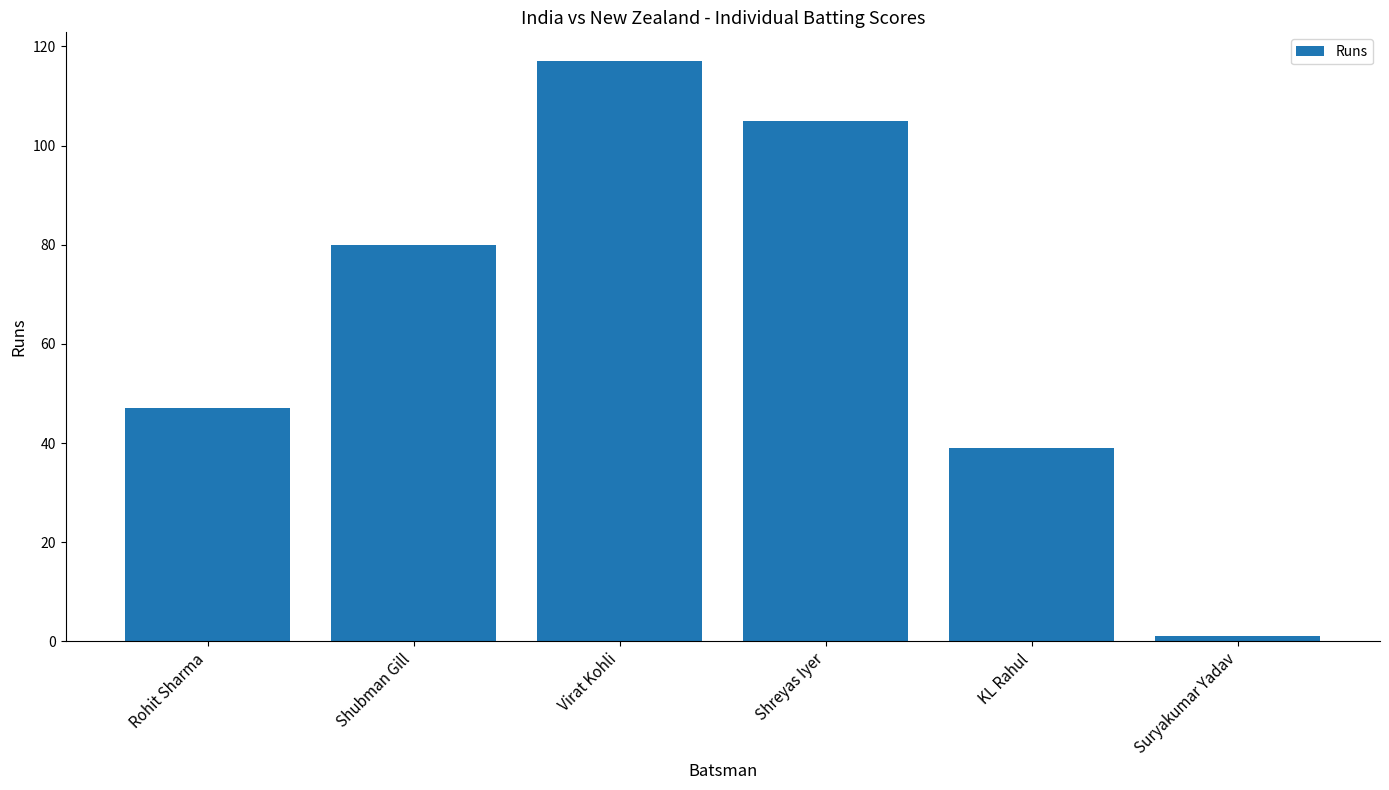

The value at Shreyas Iyer is 72. True or false?

False